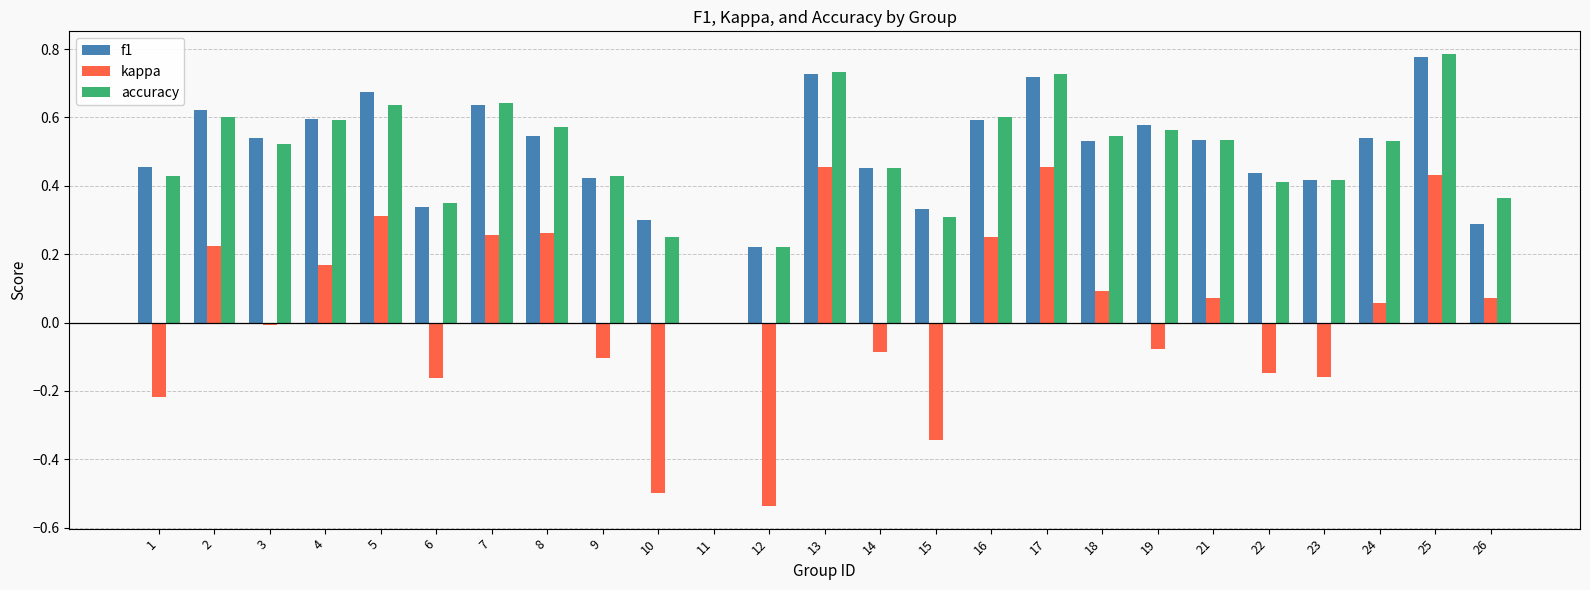

Which series has the largest range (max minus min)?

kappa